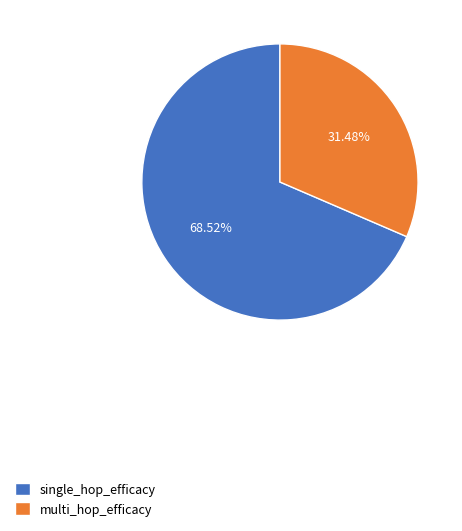

Count the number of slices in the pie.

2